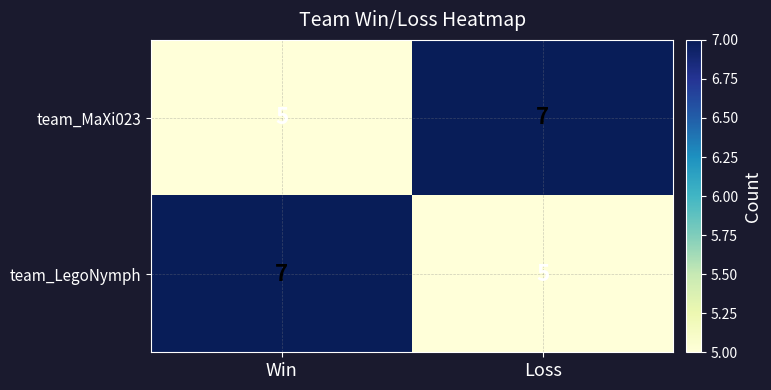

What is the approximate value of team_LegoNymph at Win?

7